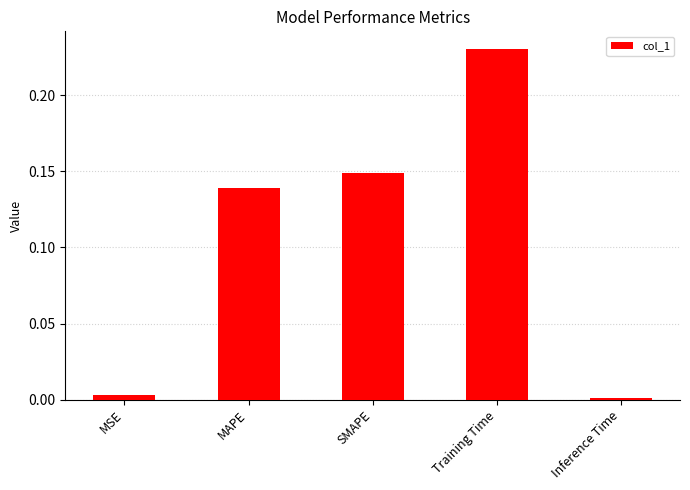

True or false: the data shows 0.0 at Inference Time.

True